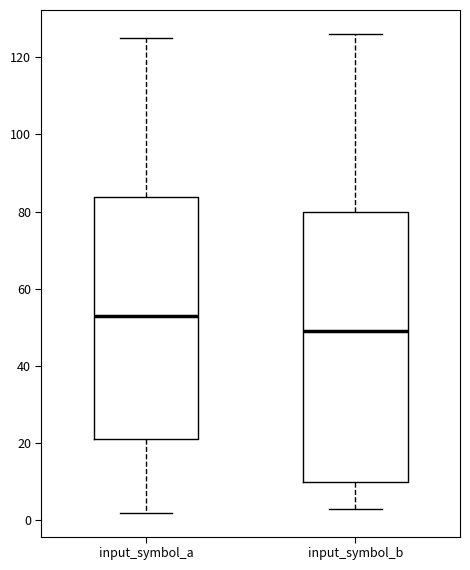

Reading left to right, read every box against the y-axis: the position of its median line, the range the box covers, and the ends of its whiskers. The values are not printed on the chart, so give them approximately, as read against the axis.

input_symbol_a: median 54, box 22 to 84, whiskers 2 to 126
input_symbol_b: median 50, box 10 to 80, whiskers 4 to 126